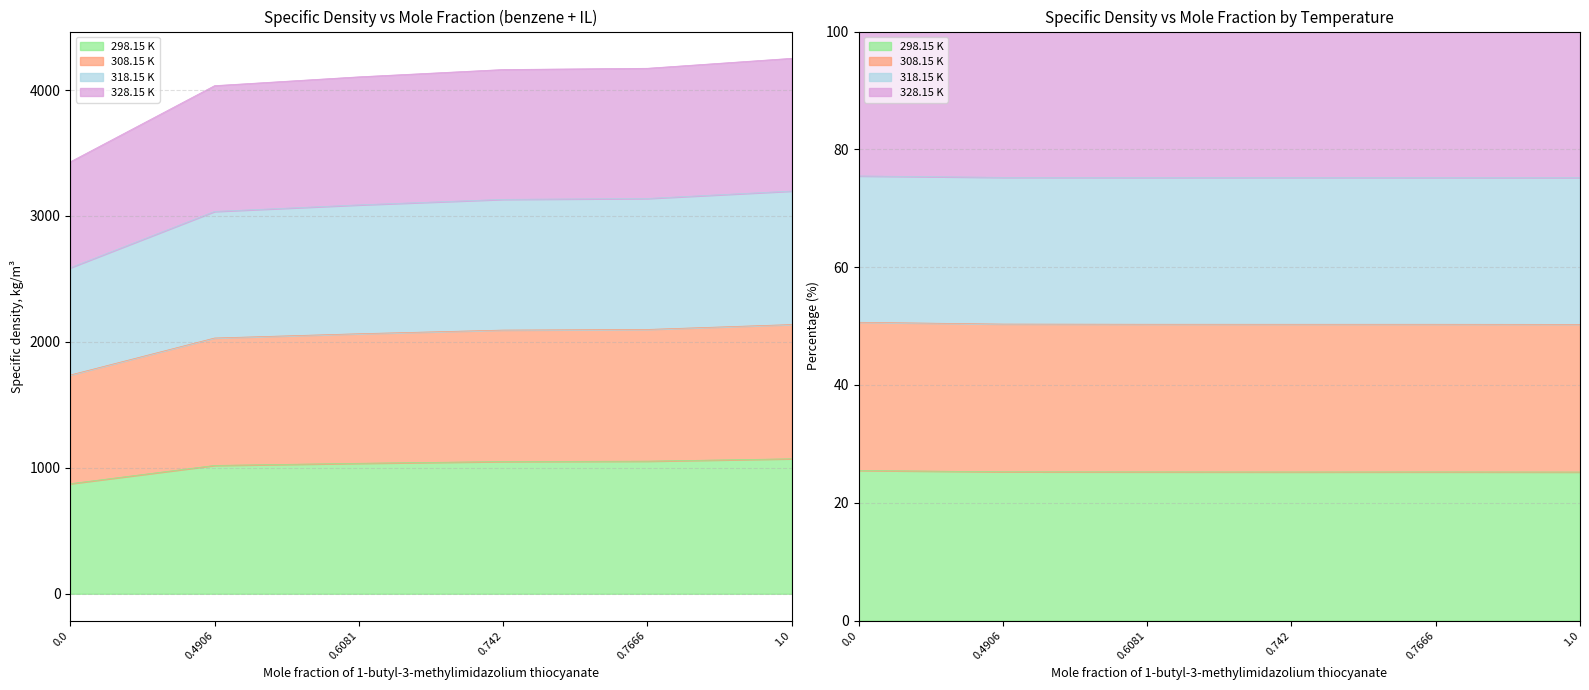

What is the average value of the 298.15 K series?

1017